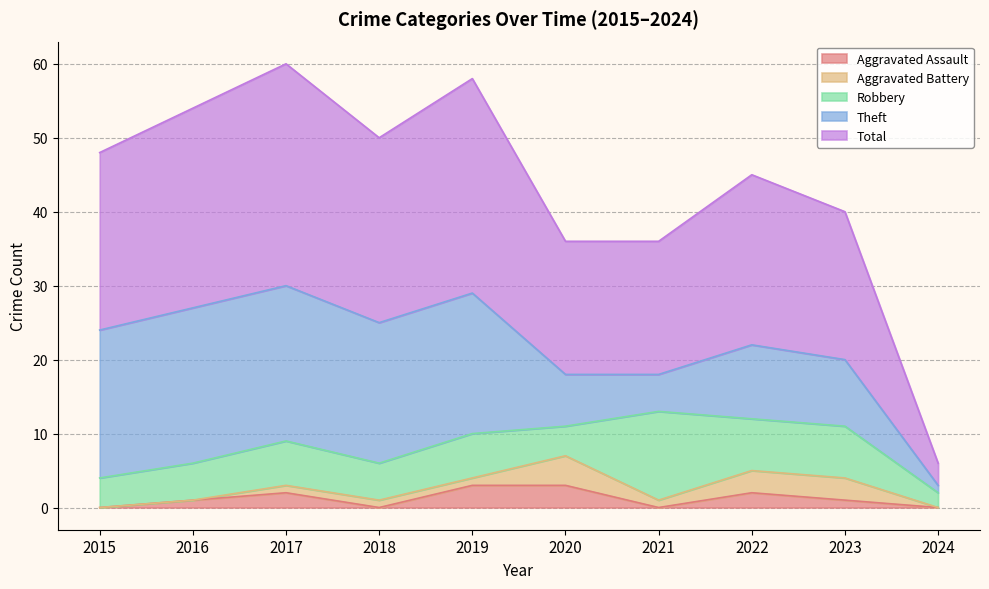

True or false: Aggravated Battery has a value of 1 at 2017.

True